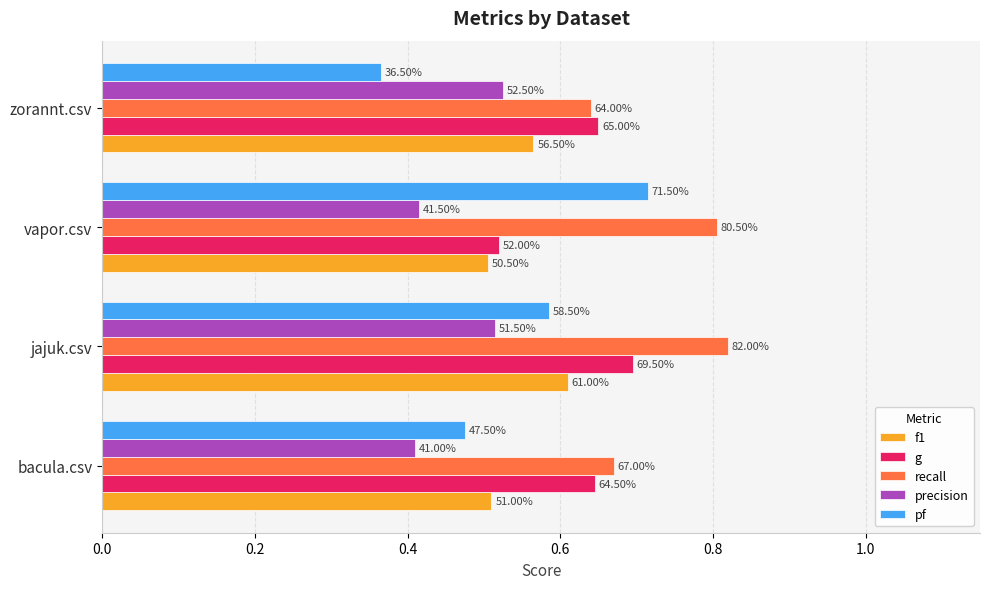

Reading left to right, list all the values displayed in this chart.

f1: 0.5	0.6	0.5	0.6
g: 0.6	0.7	0.5	0.7
recall: 0.7	0.8	0.8	0.6
precision: 0.4	0.5	0.4	0.5
pf: 0.5	0.6	0.7	0.4